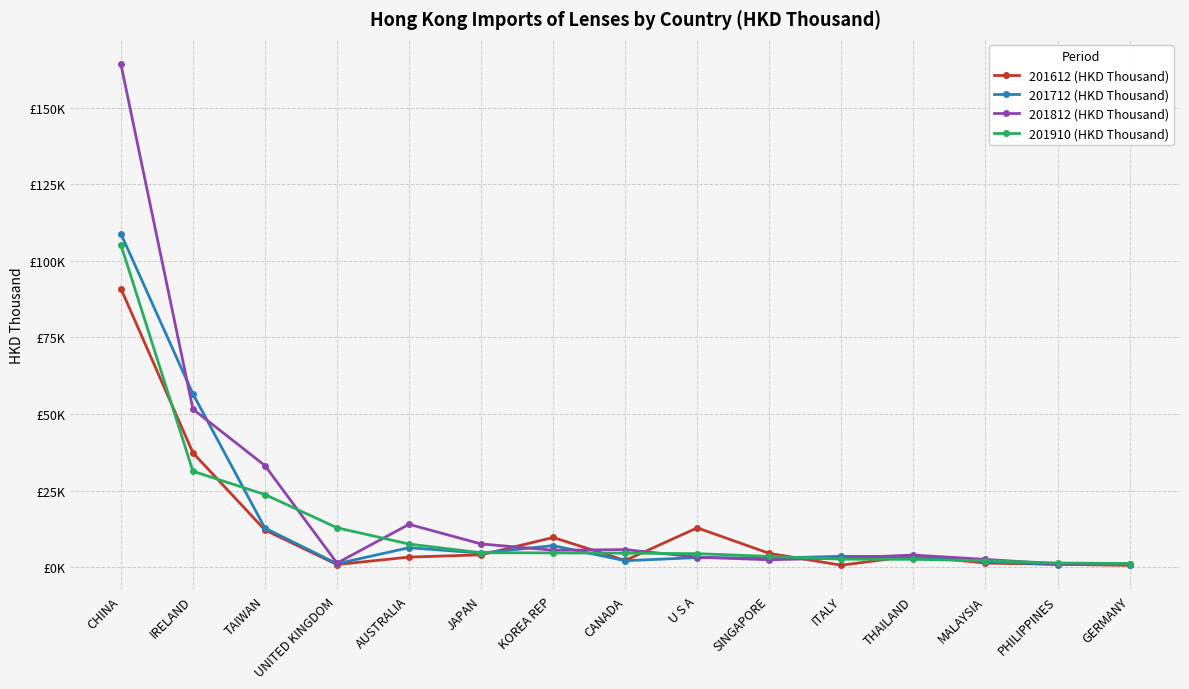

What are all the series names shown in the legend?

201612 (HKD Thousand), 201712 (HKD Thousand), 201812 (HKD Thousand), 201910 (HKD Thousand)